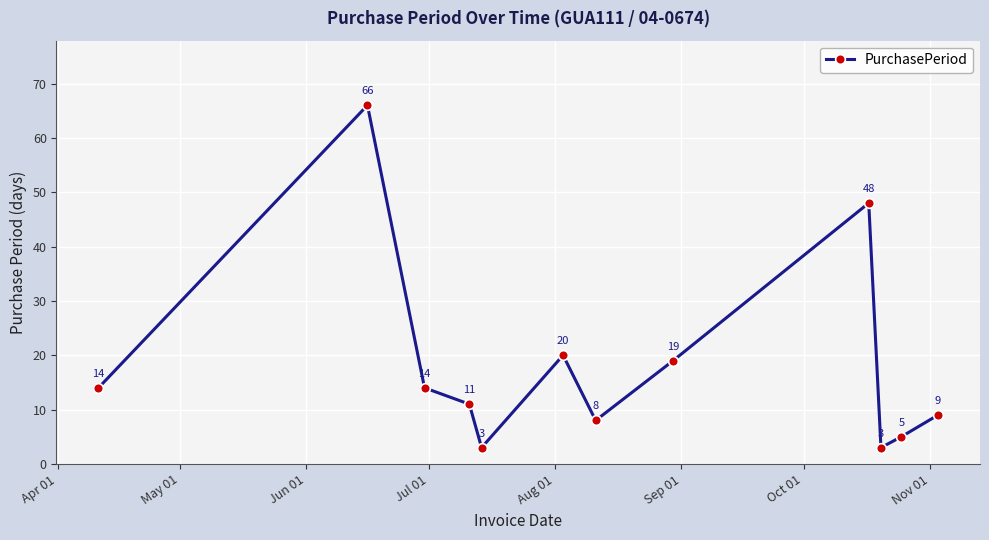

What is the value of the 2nd point from the left?

66